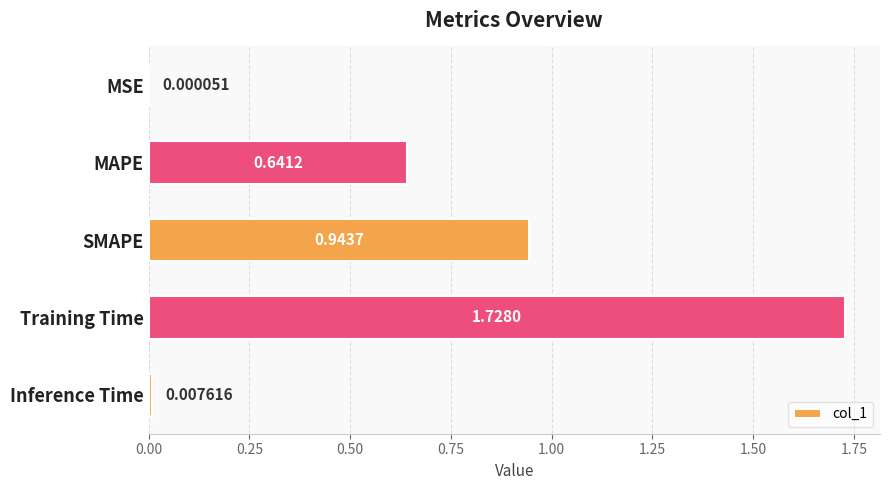

Which label corresponds to the largest value in the chart?

Training Time